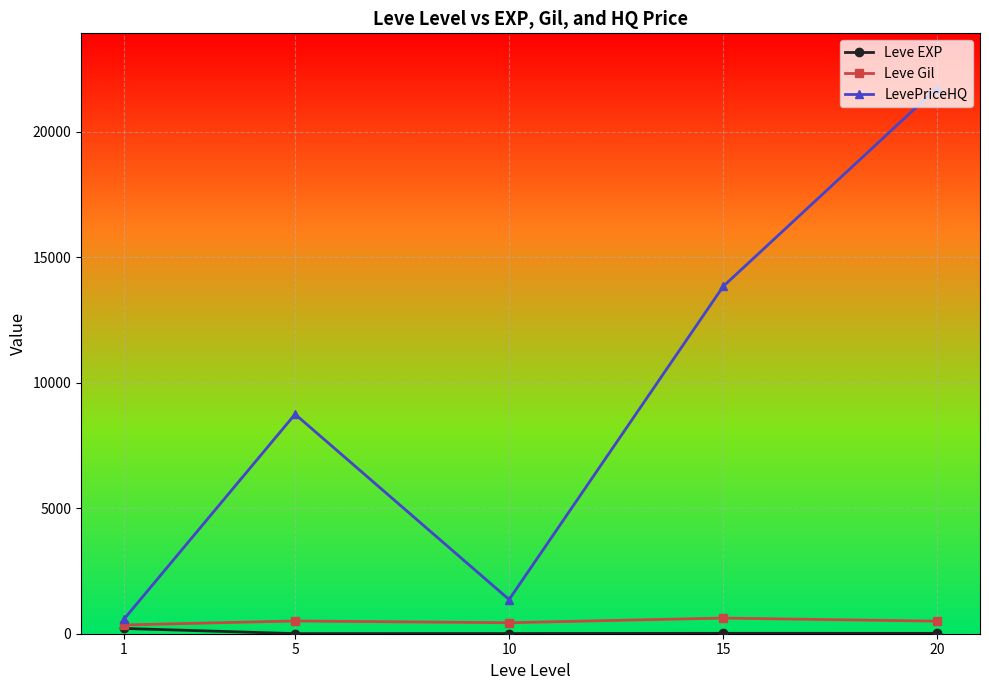

What is the value of the LevePriceHQ point at the 3rd from the left?

1362.0